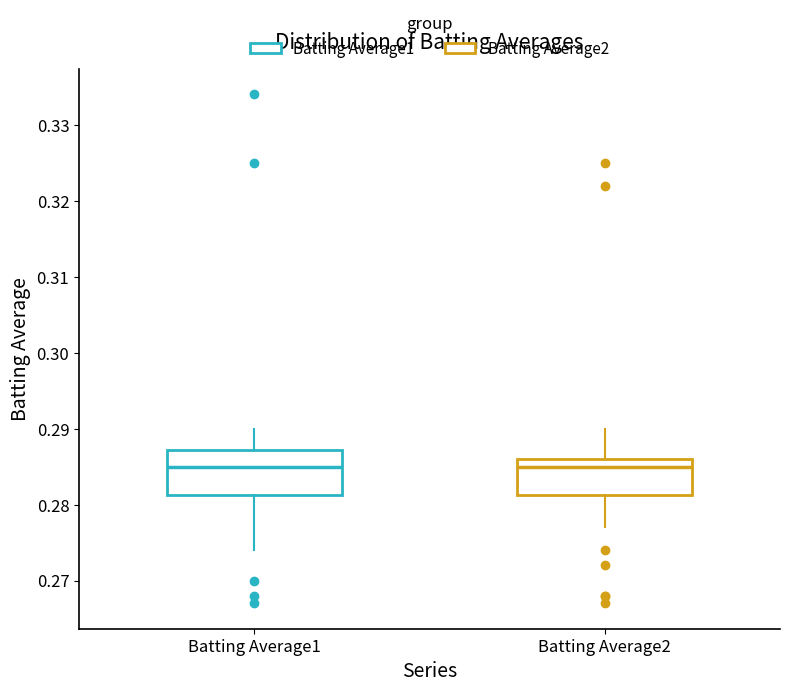

Reading left to right, transcribe this box plot: for each box, give where its median line is, the range the box spans, and where its two whiskers end, as read against the y-axis. The values are not printed on the chart, so give them approximately, as read against the axis.

Batting Average1: median 0.285, box 0.281 to 0.287, whiskers 0.274 to 0.290
Batting Average2: median 0.285, box 0.281 to 0.286, whiskers 0.277 to 0.290